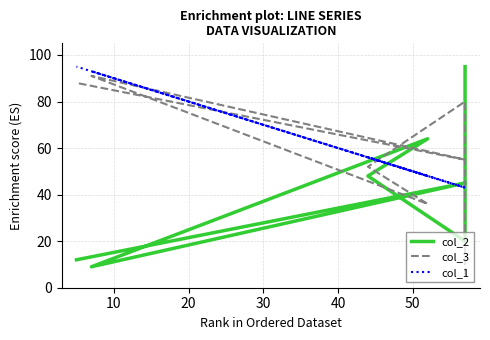

Is this an area chart (filled region under the line)?

No